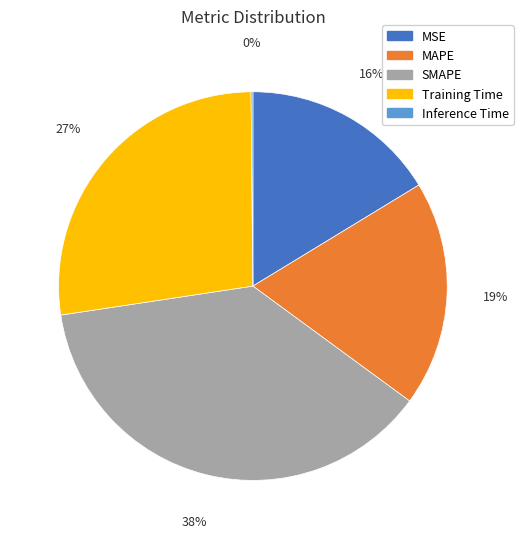

Is there a majority slice in this chart?

No